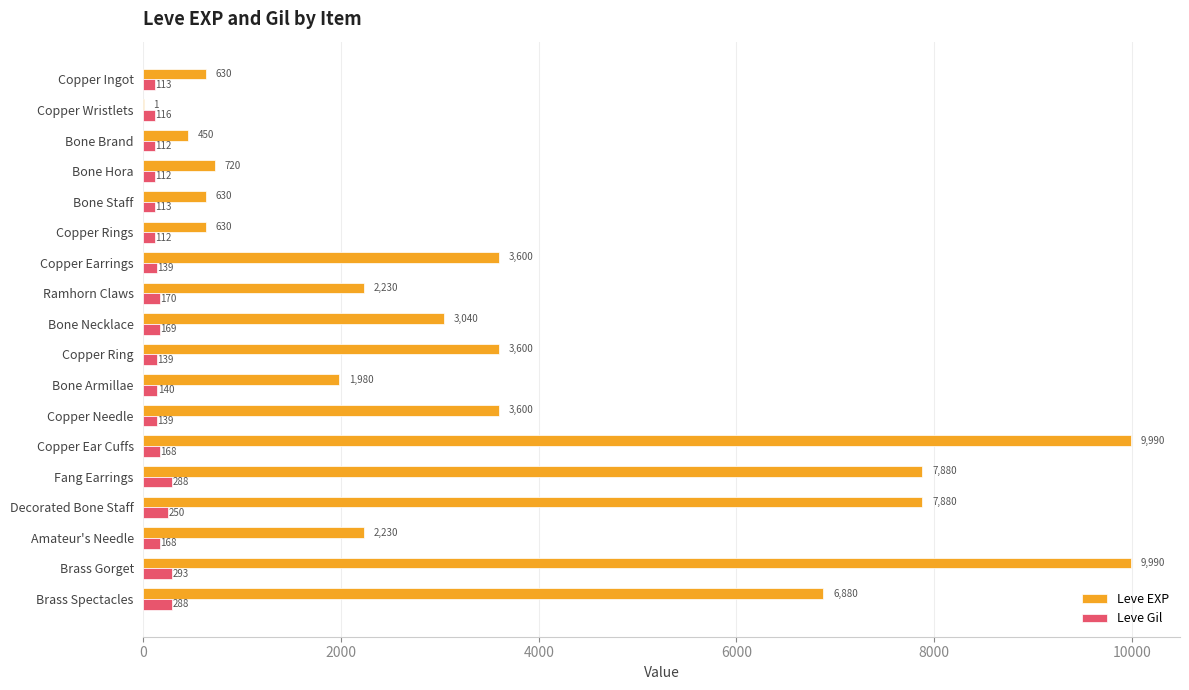

How many data points does each series have?

18